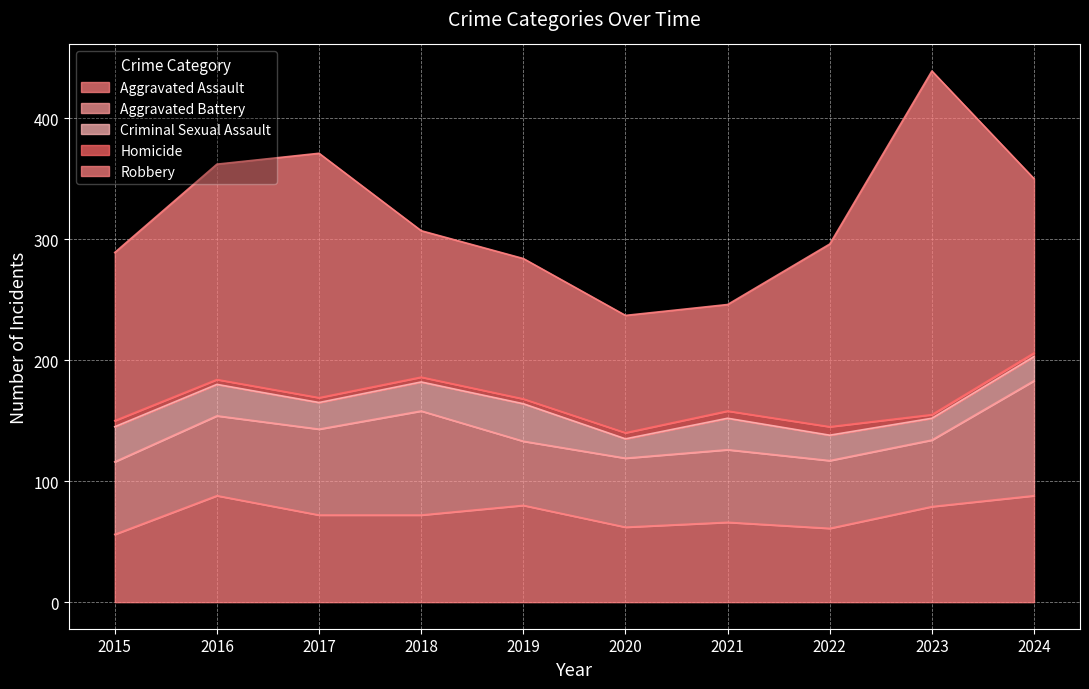

What is the difference between the second highest and second lowest values in the Aggravated Battery series?

31